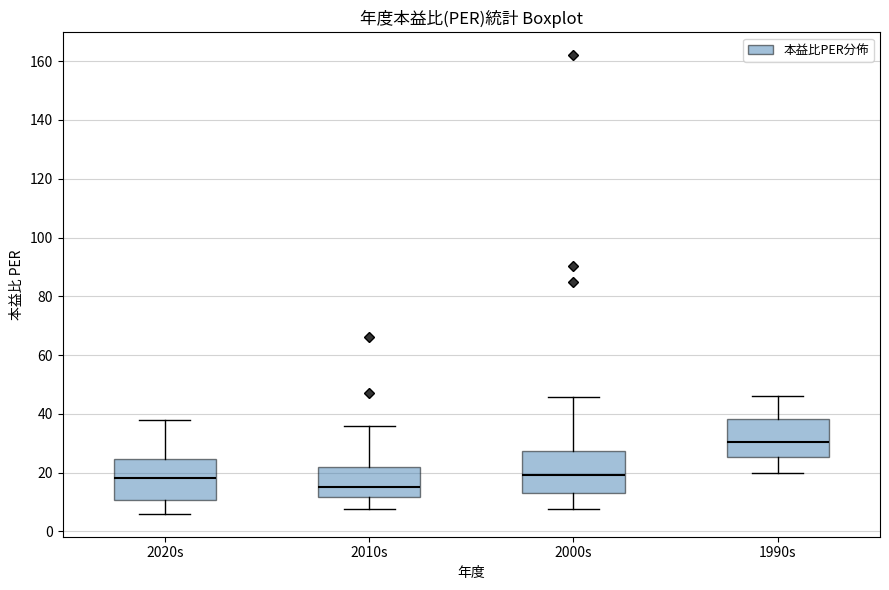

Where does the median line of the box for 2010s sit on the y-axis? The values are not printed on the chart, so give them approximately, as read against the axis.

16